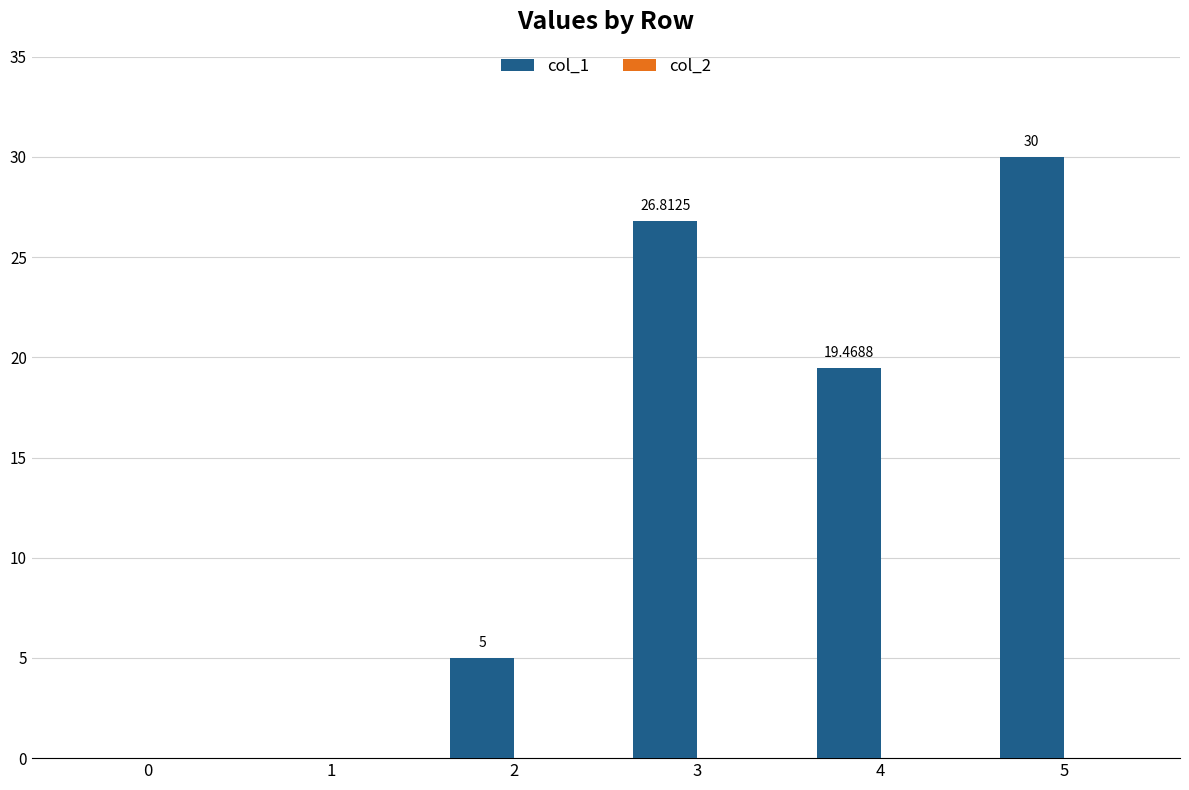

Approximately how many times larger is the value at 4 compared to 3?

0.7